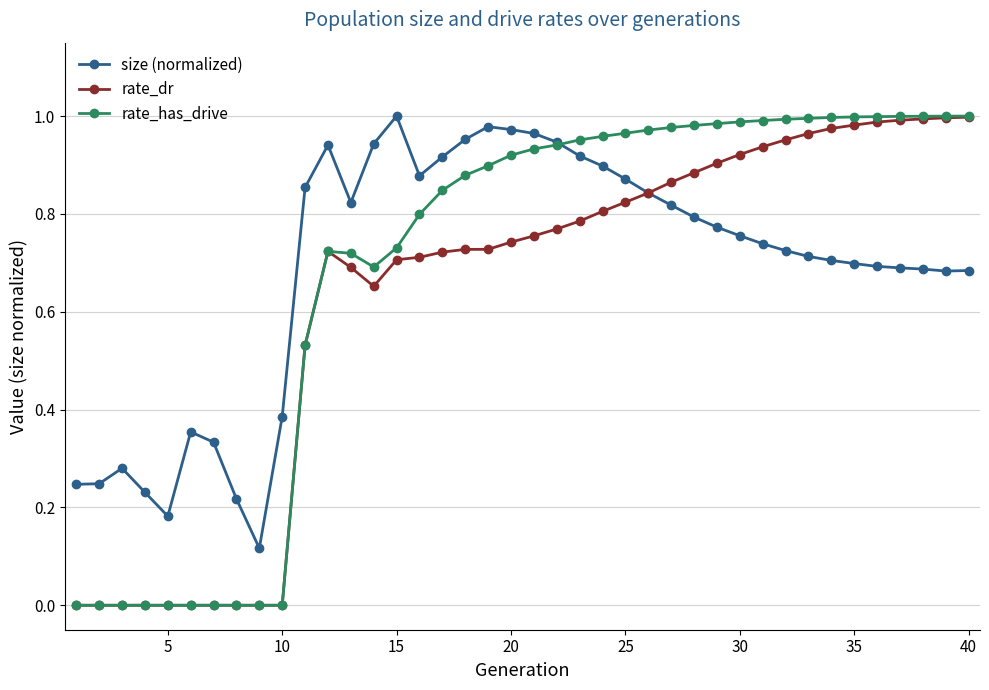

Which series has the widest spread of values?

rate_has_drive